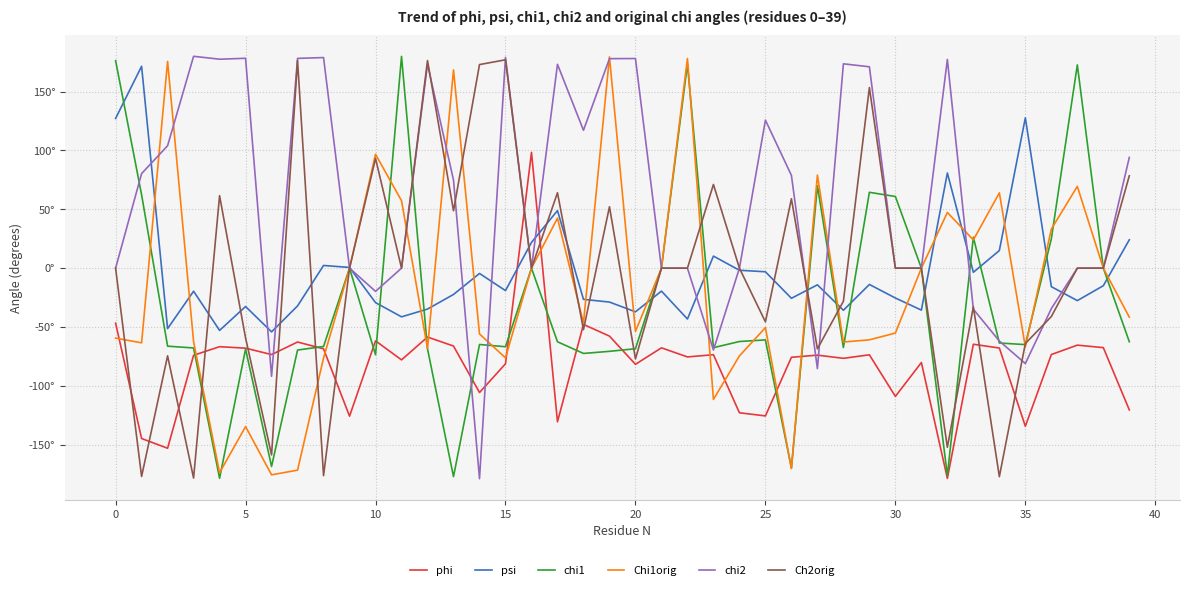

Is this an area chart (filled region under the line)?

No